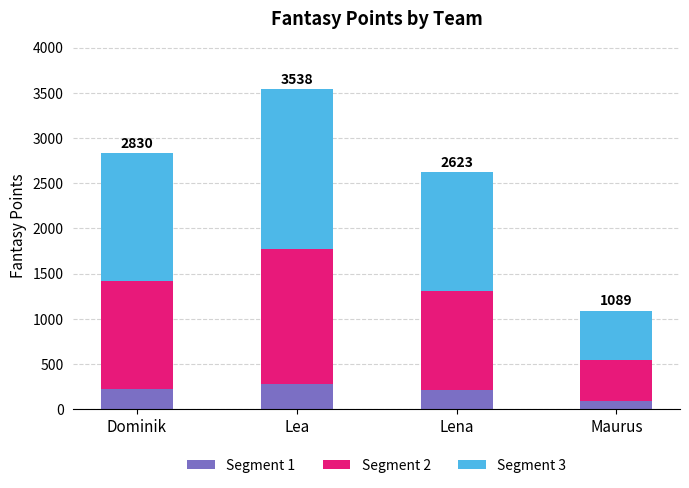

Count the number of categories in the chart.

4